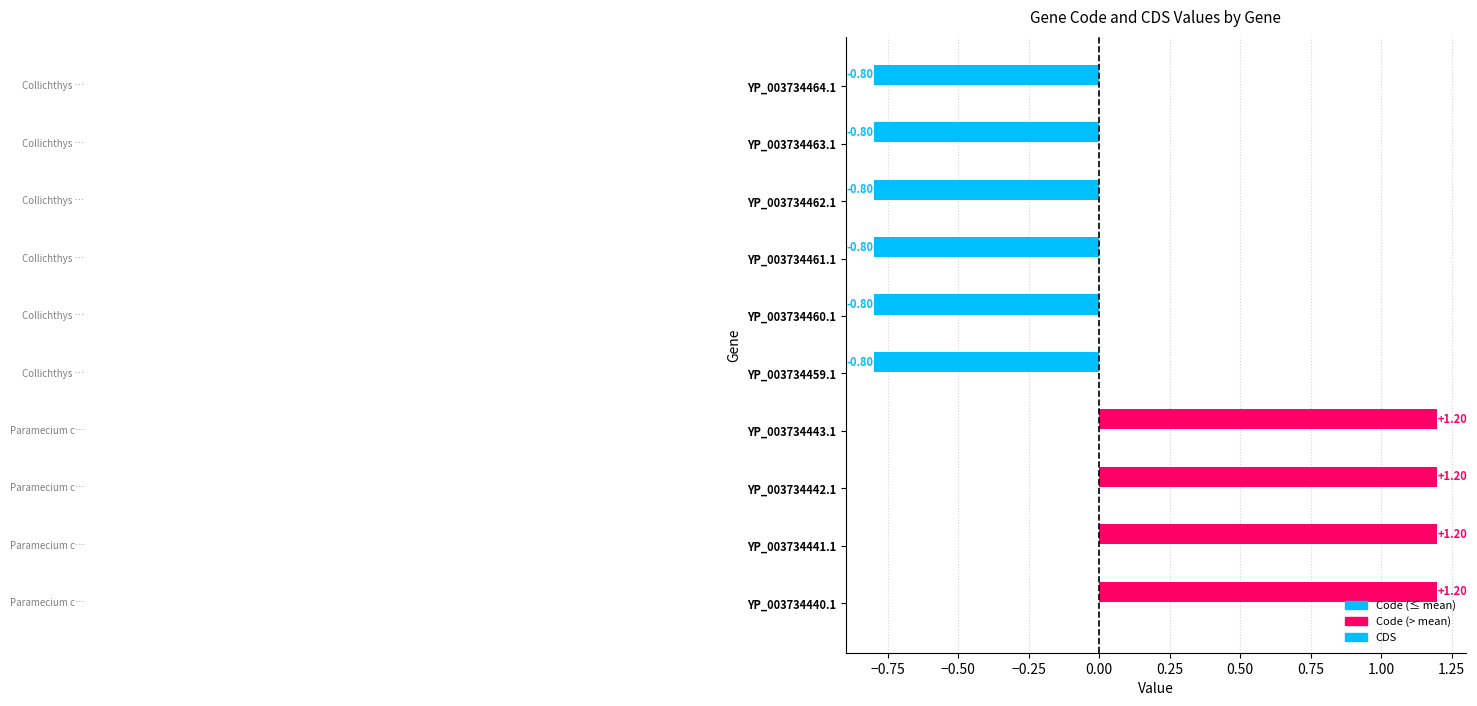

Between YP_003734460.1 and YP_003734443.1, which is larger?

YP_003734443.1